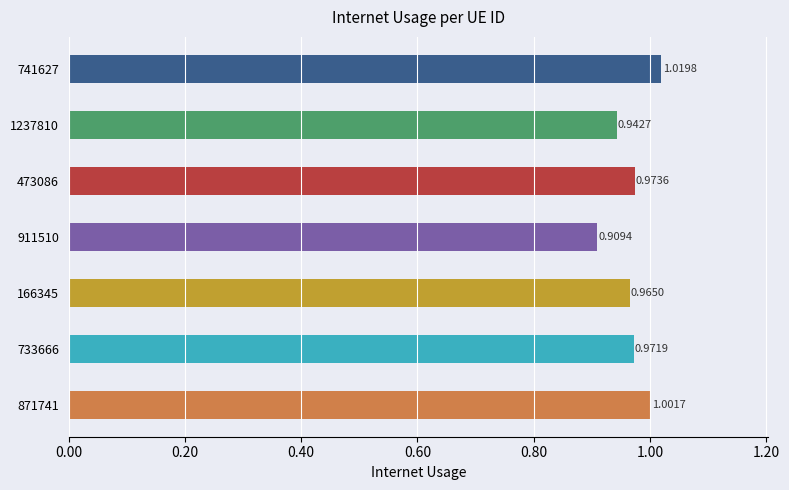

Which has a higher value, 741627 or 911510?

741627